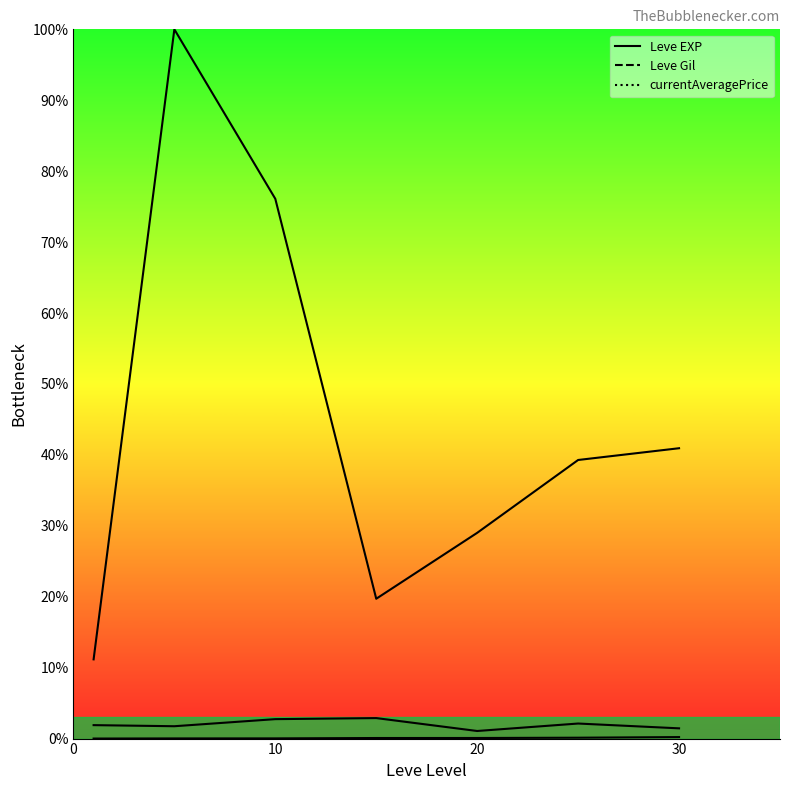

What is the average value of the Leve Gil series?

2.0